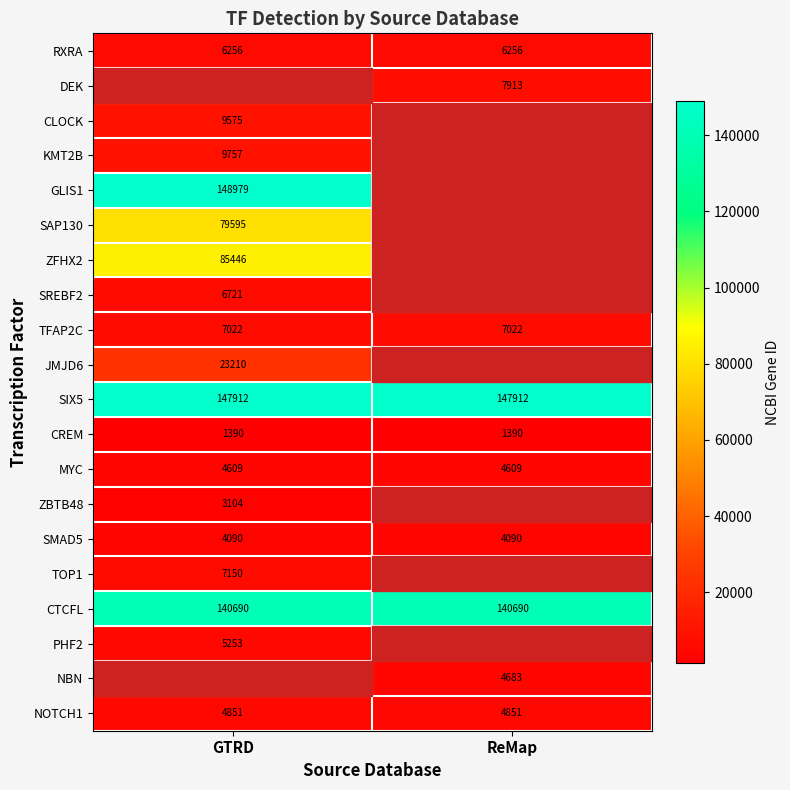

Is it true that SMAD5 equals 7278.2 at ReMap?

False